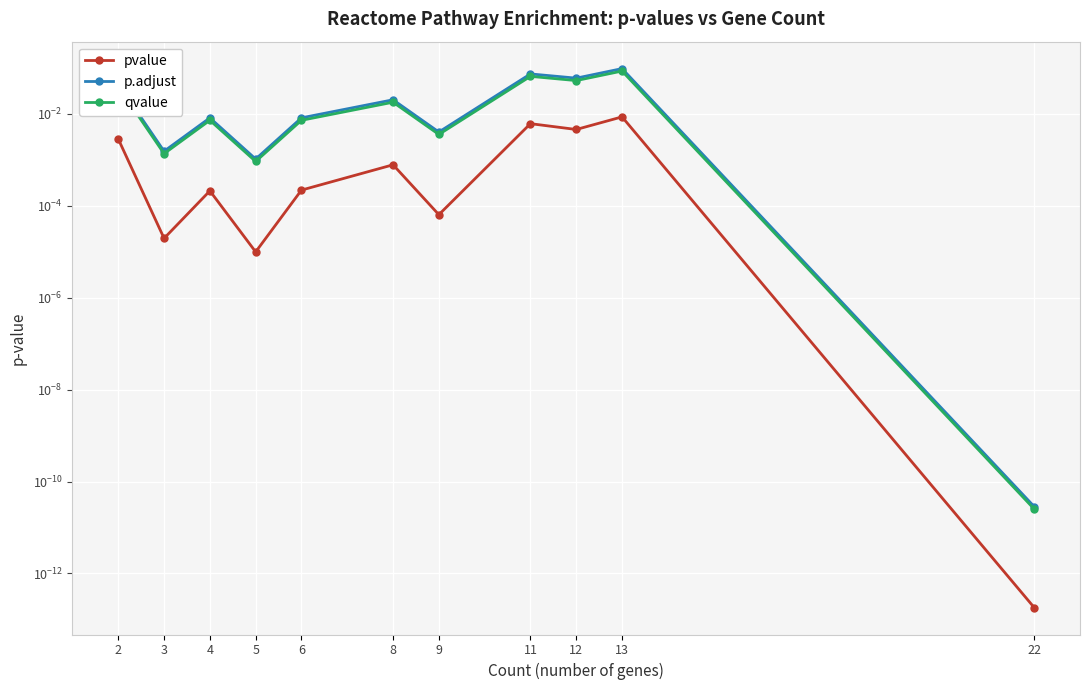

Reading left to right, extract all data points from this chart.

pvalue: 0.0	0.0	0.0	0.0	0.0	0.0	0.0	0.0	0.0	0.0	0.0
p.adjust: 0.0	0.0	0.0	0.0	0.0	0.0	0.0	0.1	0.1	0.1	0.0
qvalue: 0.0	0.0	0.0	0.0	0.0	0.0	0.0	0.1	0.1	0.1	0.0